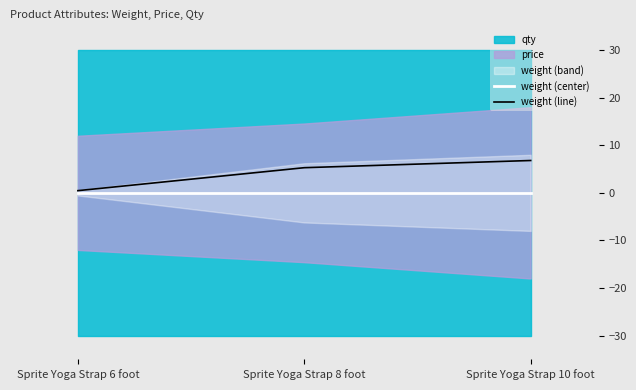

What is the lowest value of the weight (line) series?

0.5